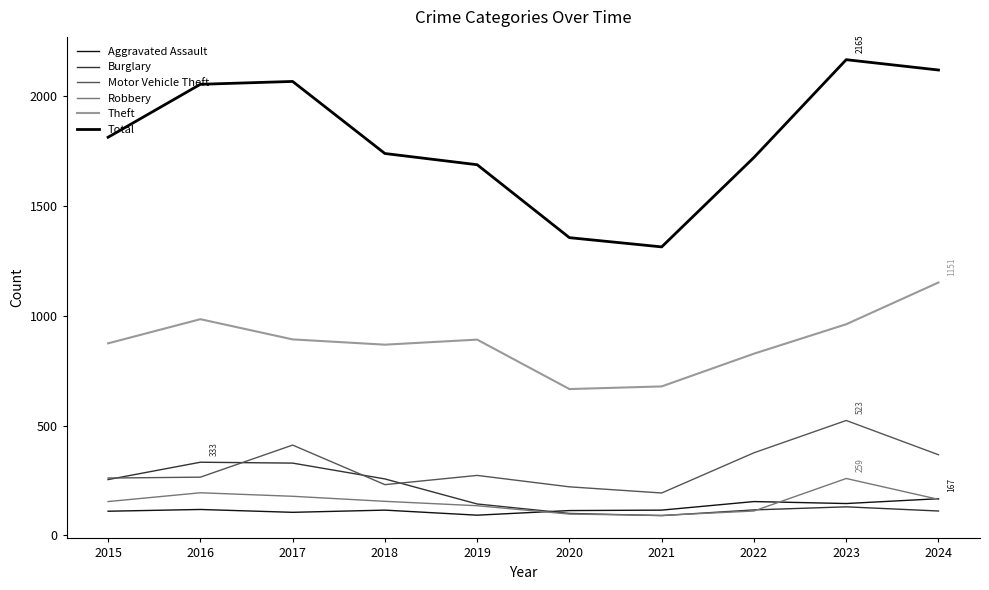

How many lines are shown in the chart?

6